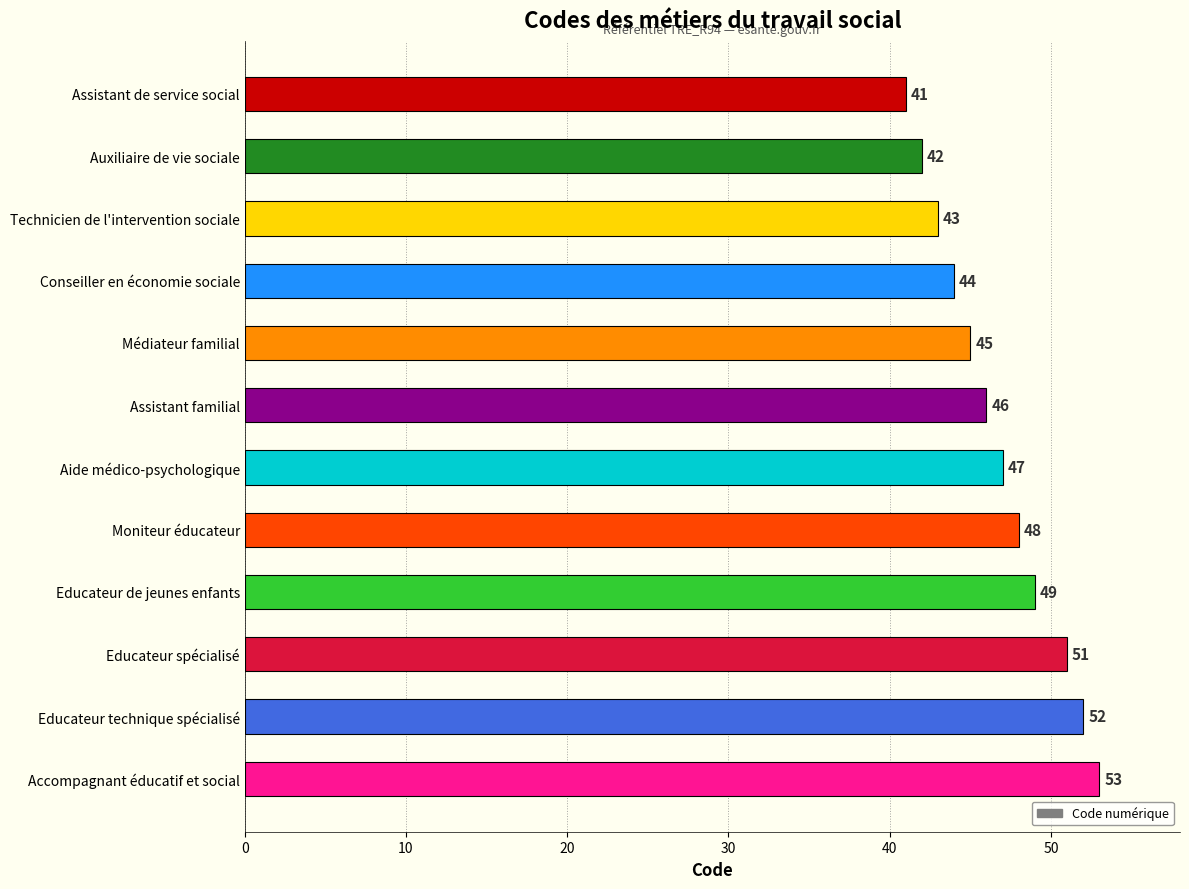

Rank the categories by value from lowest to highest.

Assistant de service social, Auxiliaire de vie sociale, Technicien de l'intervention sociale, Conseiller en économie sociale, Médiateur familial, Assistant familial, Aide médico-psychologique, Moniteur éducateur, Educateur de jeunes enfants, Educateur spécialisé, Educateur technique spécialisé, Accompagnant éducatif et social